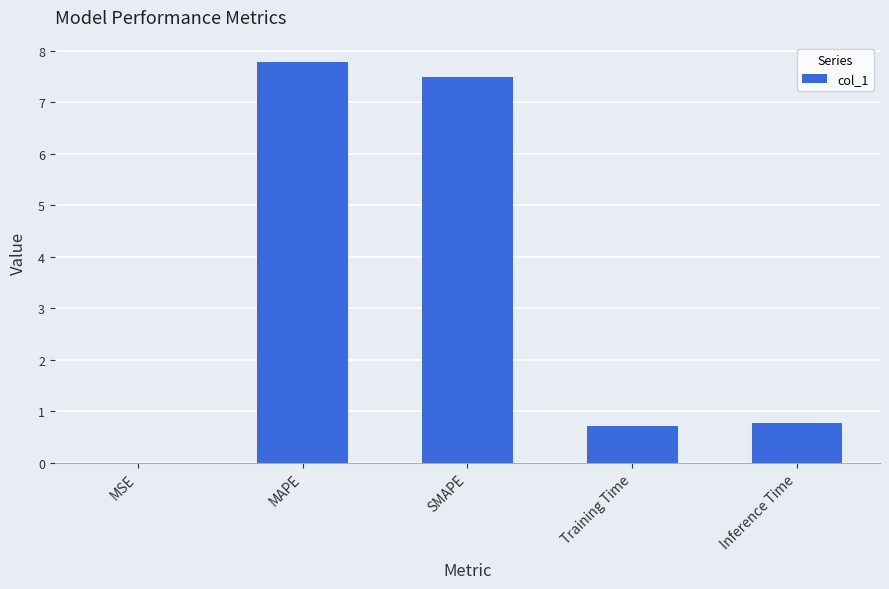

What is the sum of all values?

16.7